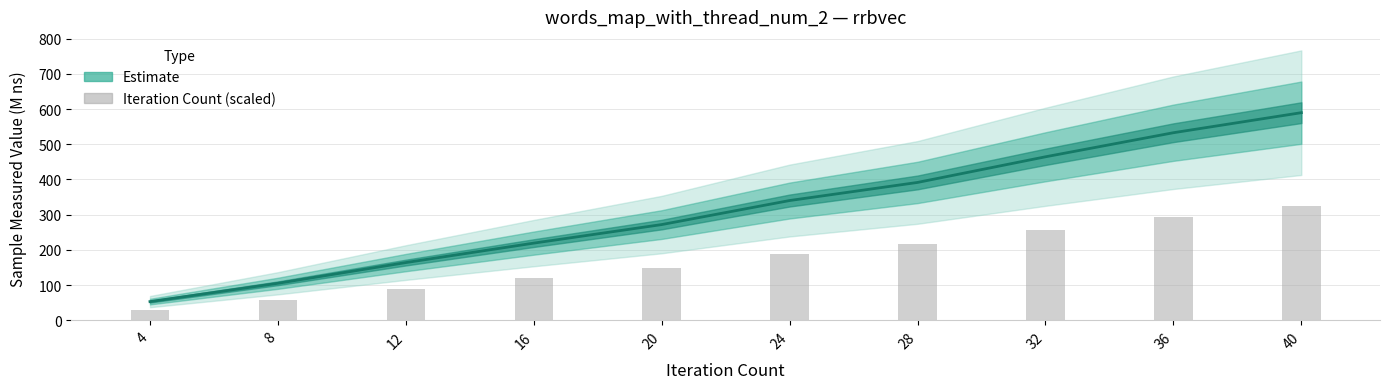

At which label does iteration_count (scaled) first exceed 187?

24